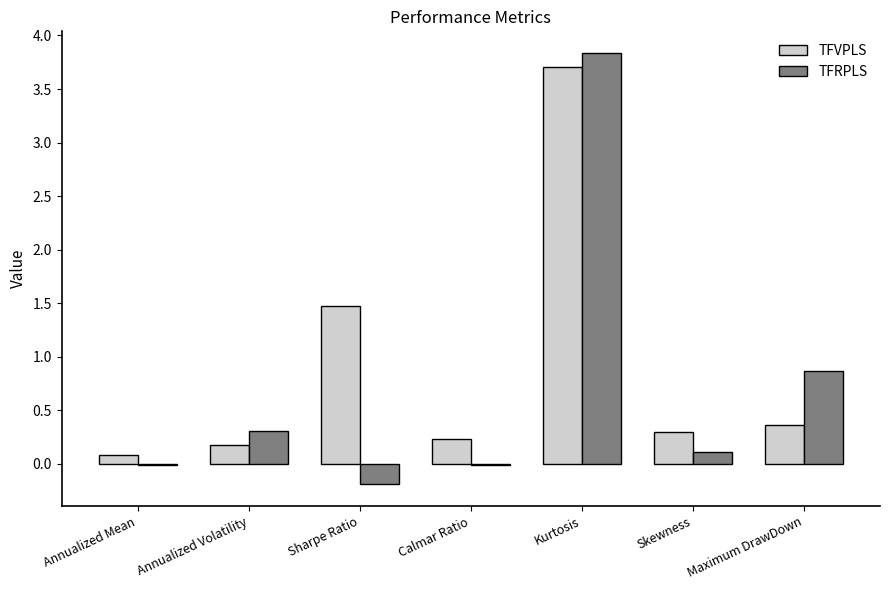

Are the bars horizontal?

No